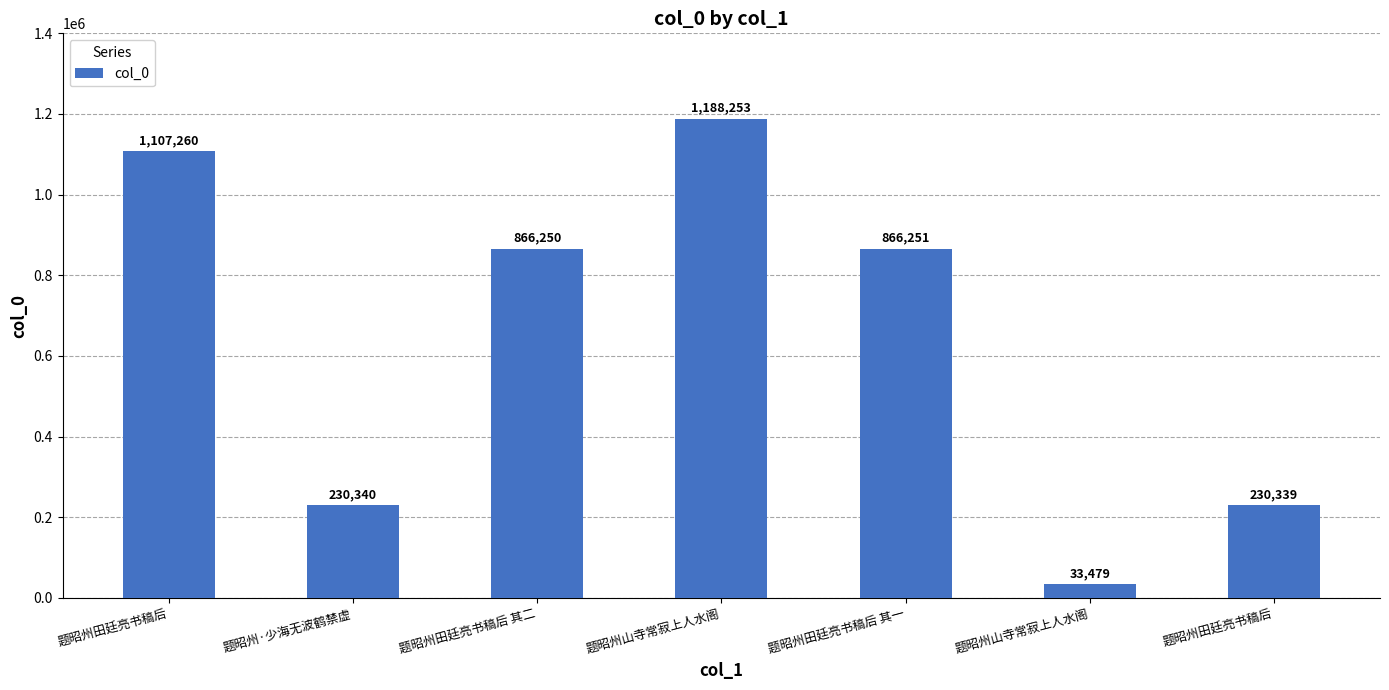

What is the value of the 5th bar from the left?

866251